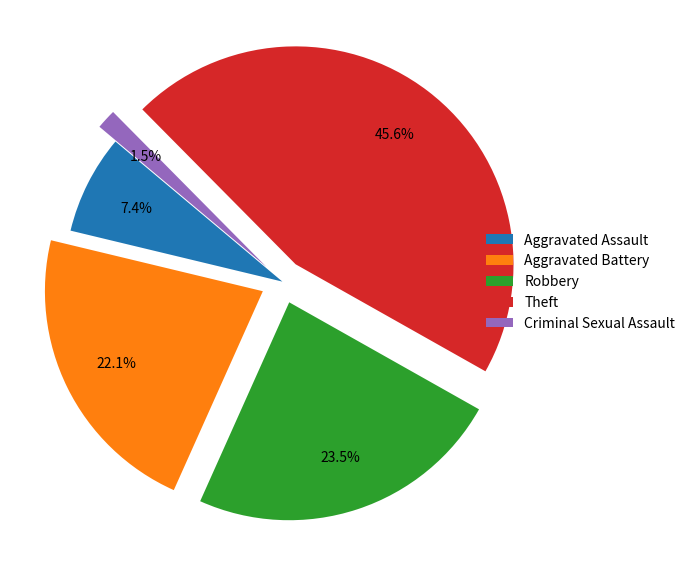

To the nearest percent, what is the difference between the Aggravated Assault and Robbery slice percentages?

16%